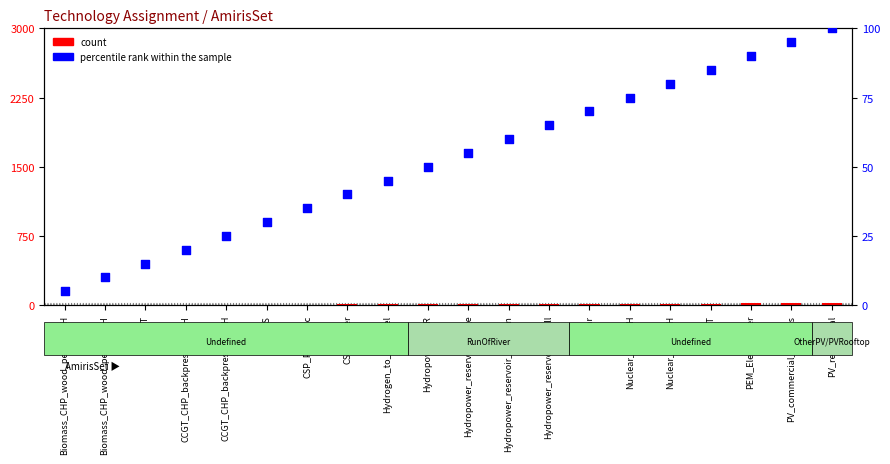

Which series contains the lowest Y value?

count